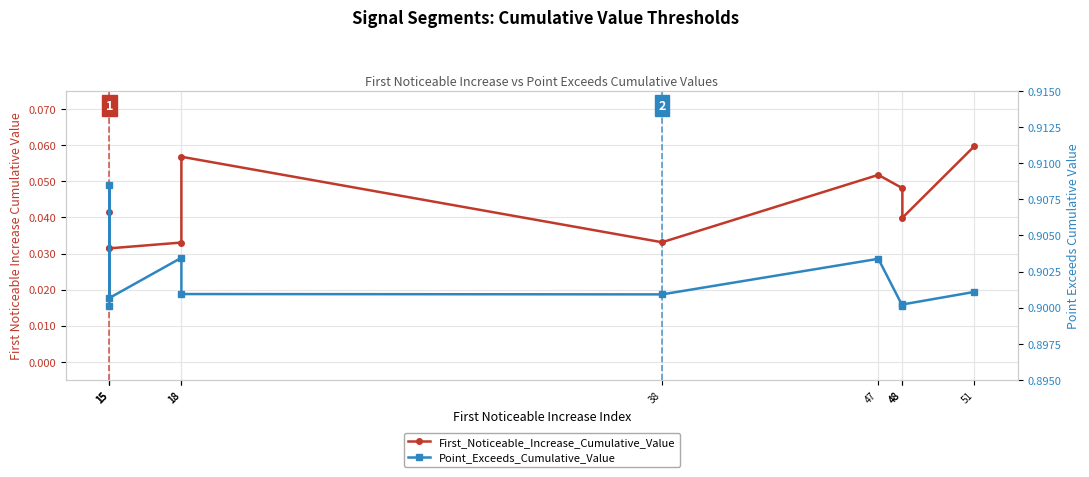

The First_Noticeable_Increase_Cumulative_Value series shows 0.0 at 18. True or false?

False